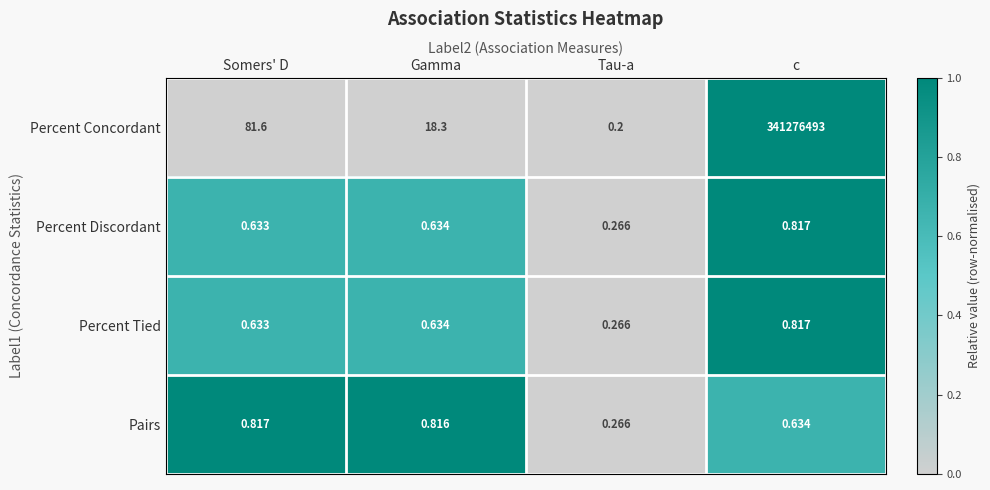

Between Gamma and c, which series saw the biggest shift?

Percent Concordant